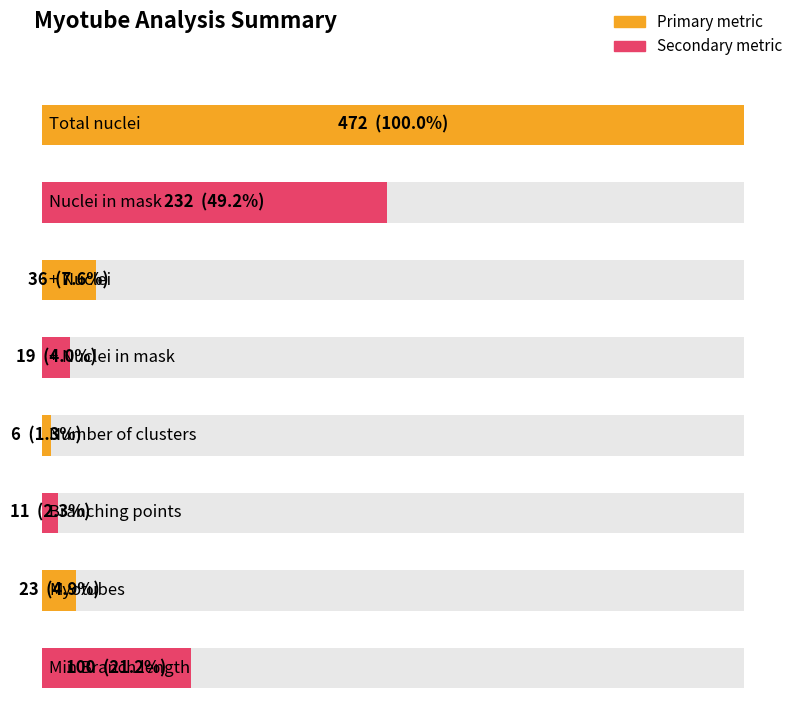

Which category has the highest value across all series?

Total nuclei